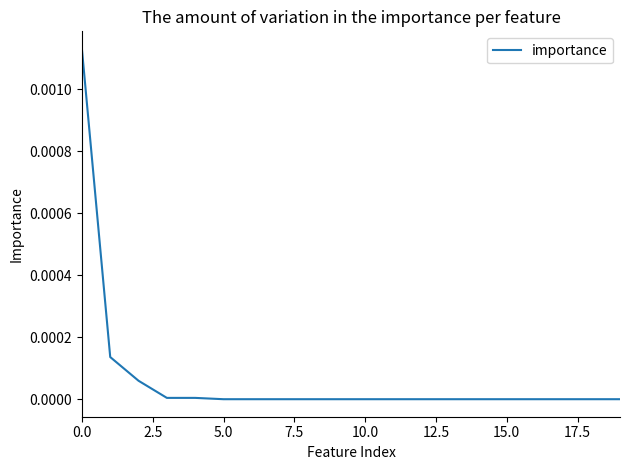

Is it true that the value at 15.0 is 0.0?

True